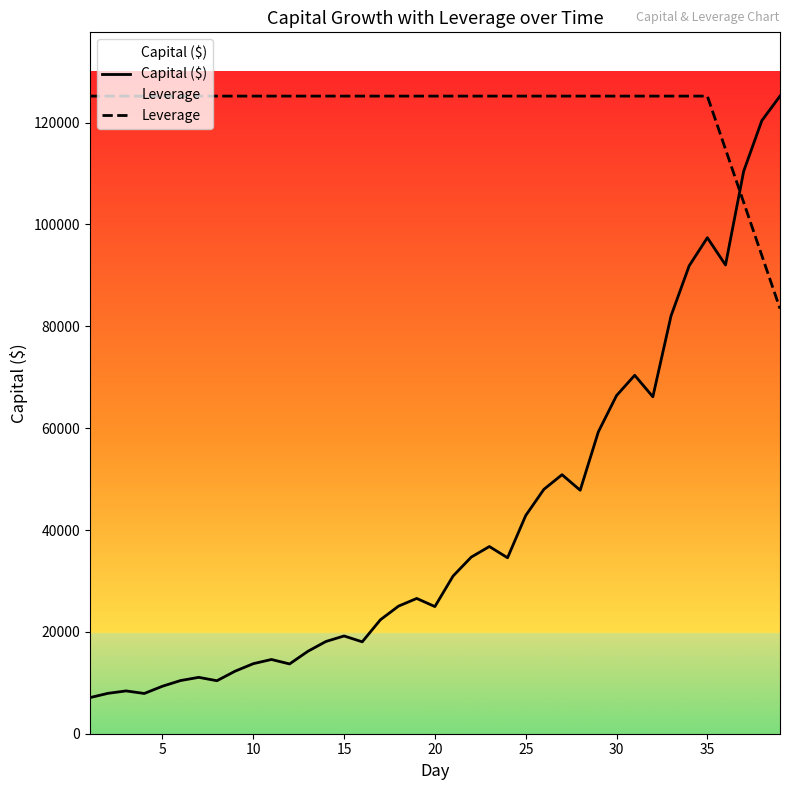

Is it true that Capital ($) equals 15838.7 at 35?

False